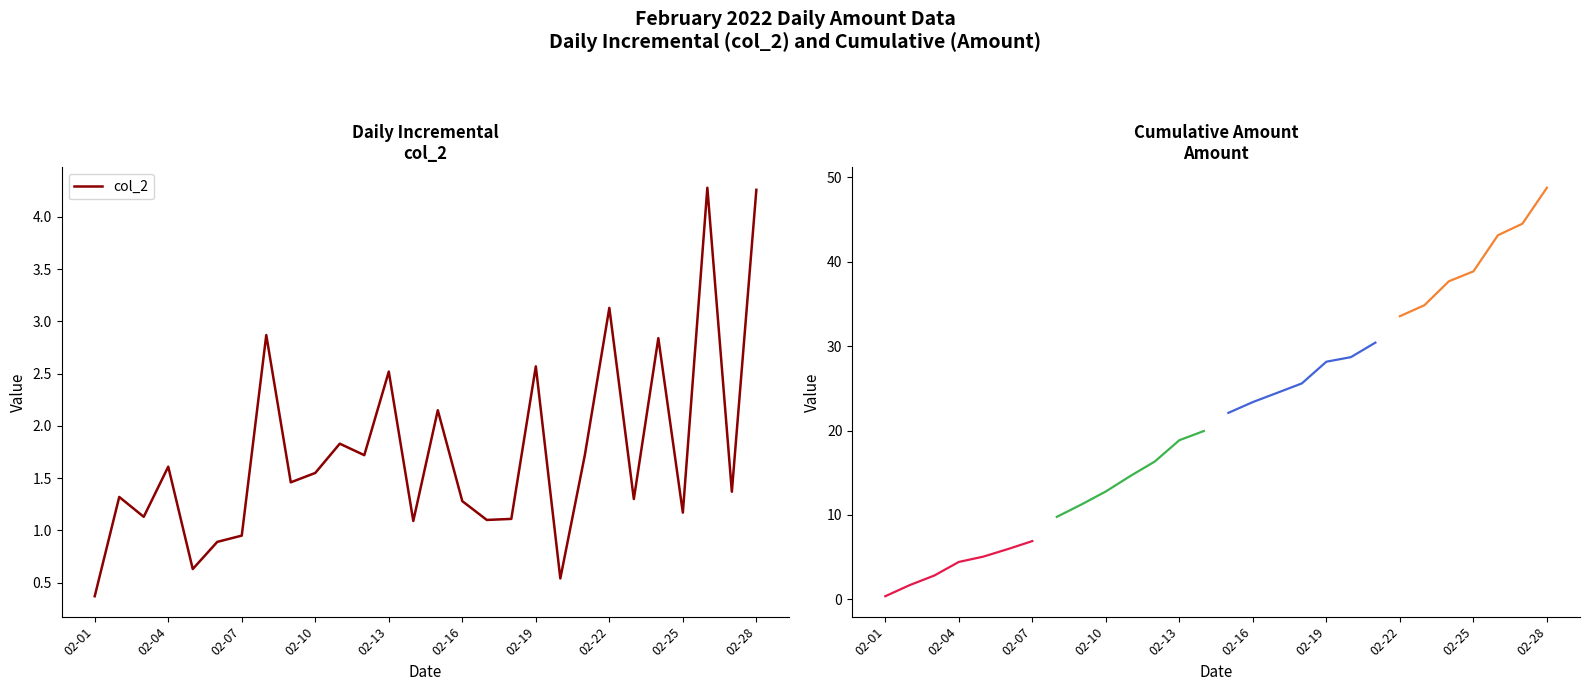

What is the average value?

1.7